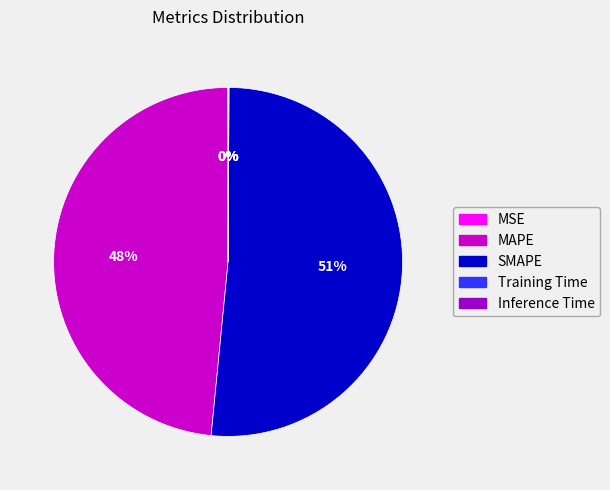

What percentage is the MAPE slice, to the nearest percent?

48%